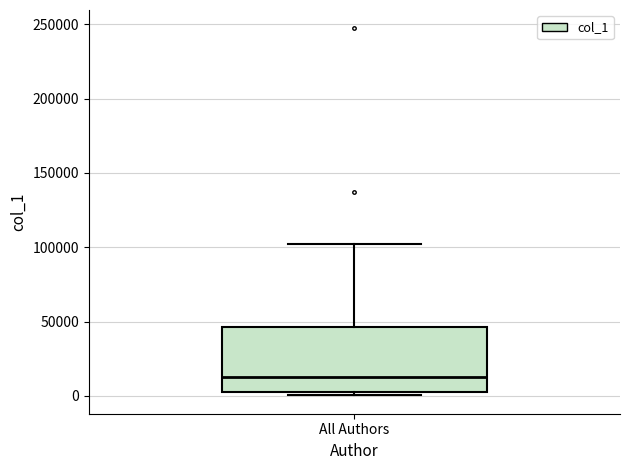

Where is the upper edge of the box for All Authors on the y-axis? The values are not printed on the chart, so give them approximately, as read against the axis.

45000